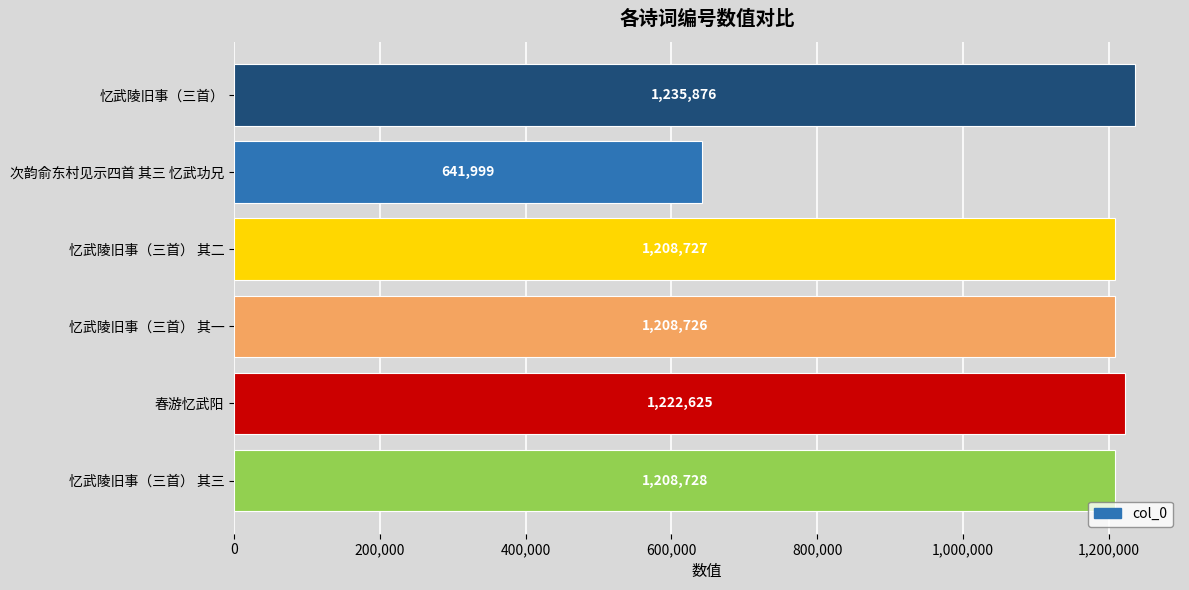

Reading top to bottom, transcribe all the data shown in this chart.

1235876	641999	1208727	1208726	1222625	1208728